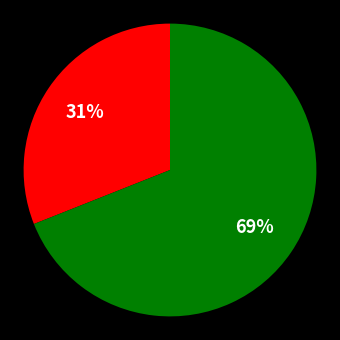

How many segments does this pie chart have?

2